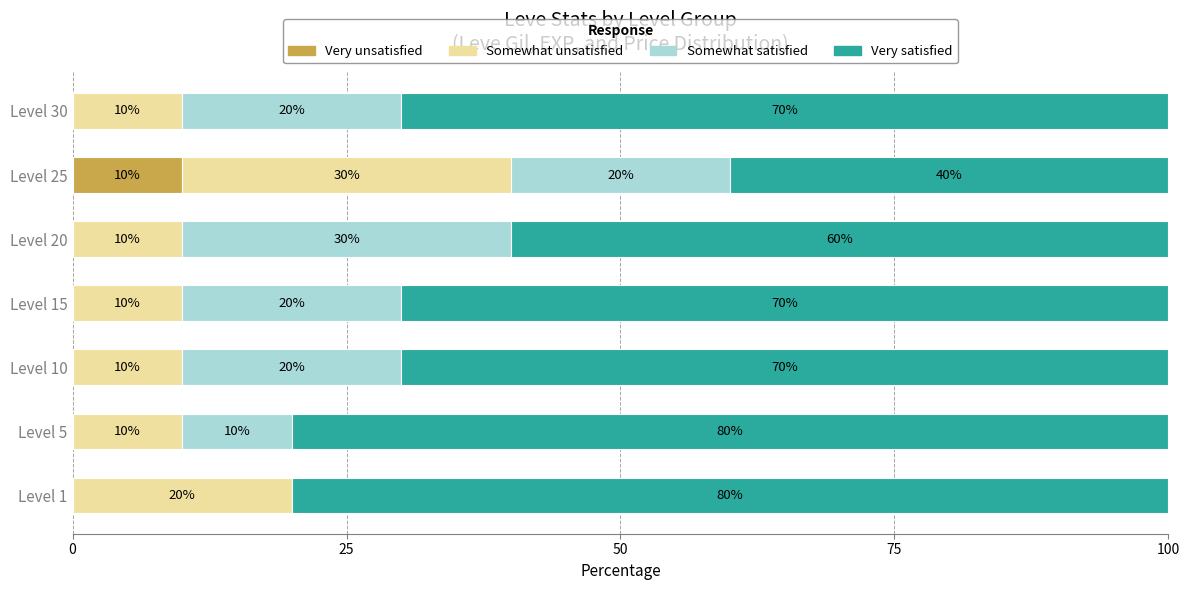

How many Very unsatisfied values are between 0 and 1?

6